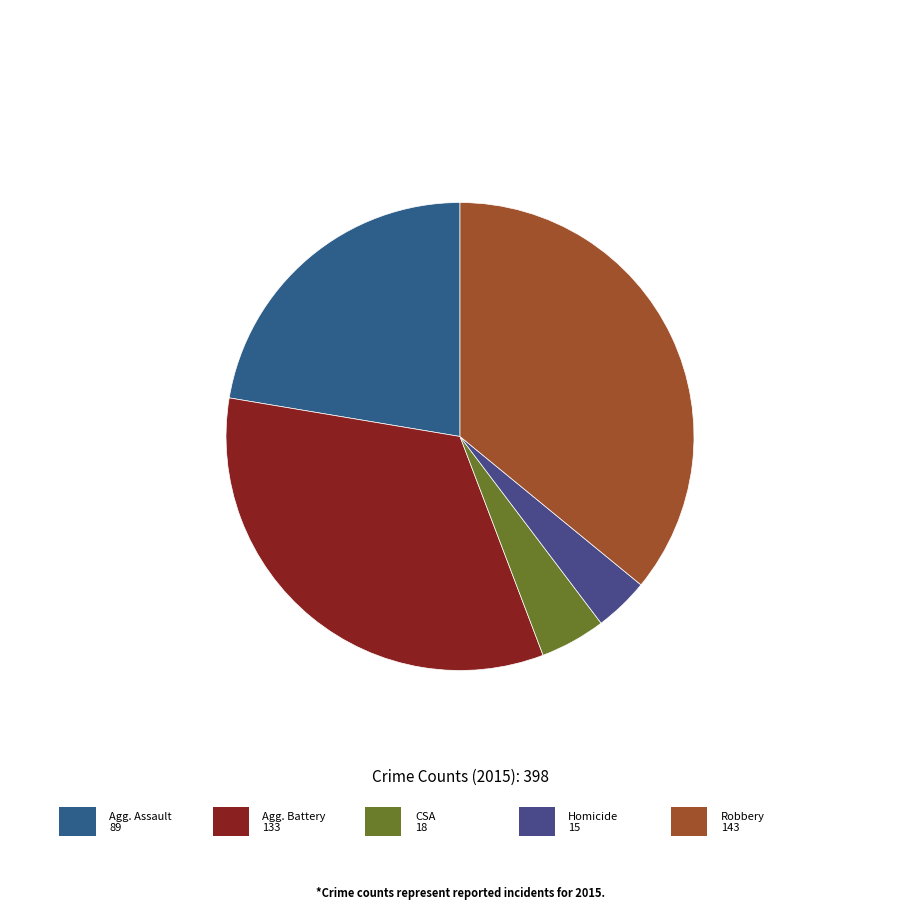

How many segments does this pie chart have?

5